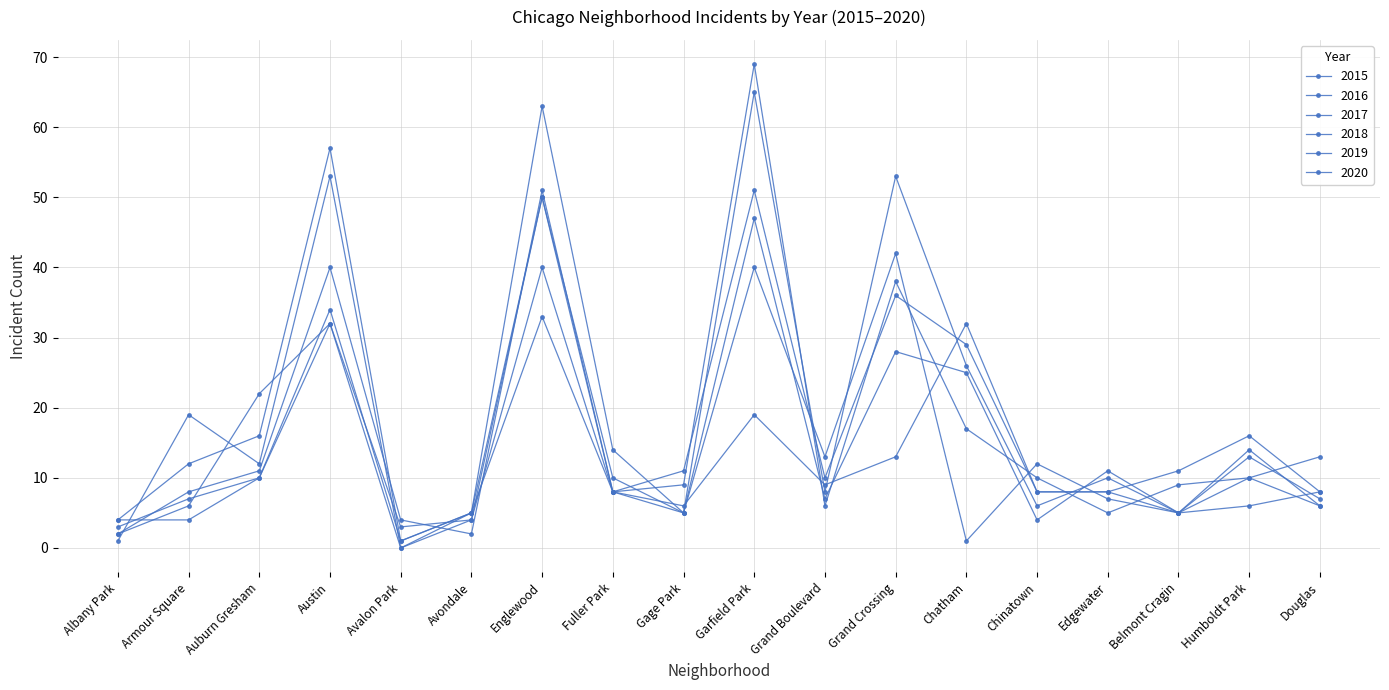

Reading left to right, extract all data points from this chart.

2015: 2	6	22	32	3	4	40	8	6	19	9	13	32	8	8	5	14	6
2016: 2	8	11	40	4	2	51	8	5	40	13	42	1	12	7	5	10	13
2017: 3	7	10	32	0	4	50	8	11	51	10	36	29	8	8	11	16	8
2018: 4	12	16	57	1	5	33	8	9	69	6	38	17	10	5	9	10	6
2019: 1	19	12	53	0	5	63	14	5	65	8	53	26	6	10	5	6	8
2020: 4	4	10	34	1	5	50	10	5	47	7	28	25	4	11	5	13	7